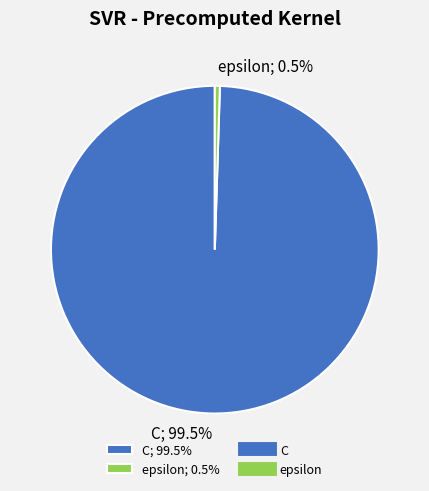

What percentage is NOT represented by C?

0.5%